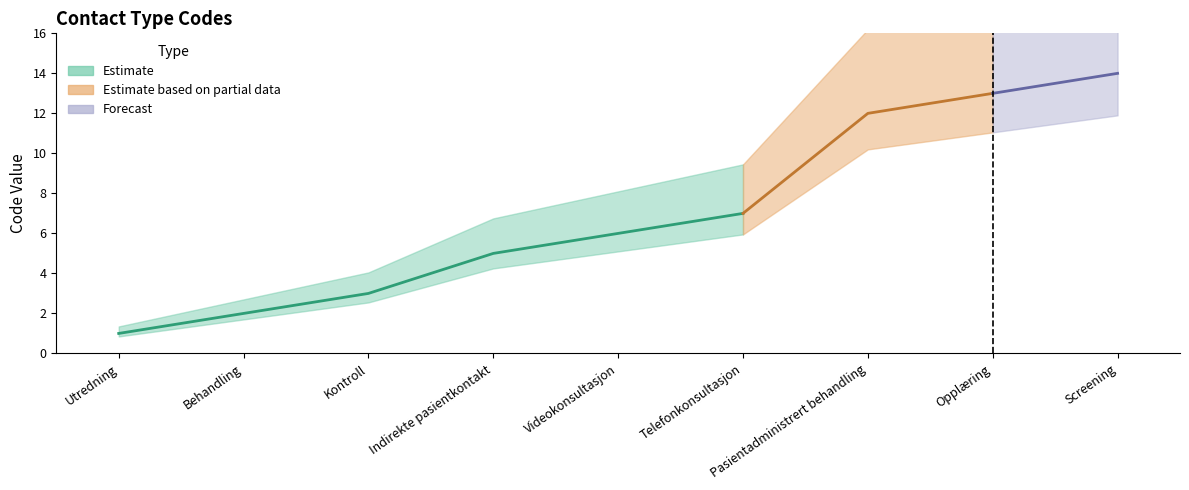

Rank the categories by value from lowest to highest.

Utredning, Behandling, Kontroll, Indirekte pasientkontakt, Videokonsultasjon, Telefonkonsultasjon, Pasientadministrert behandling, Opplæring, Screening